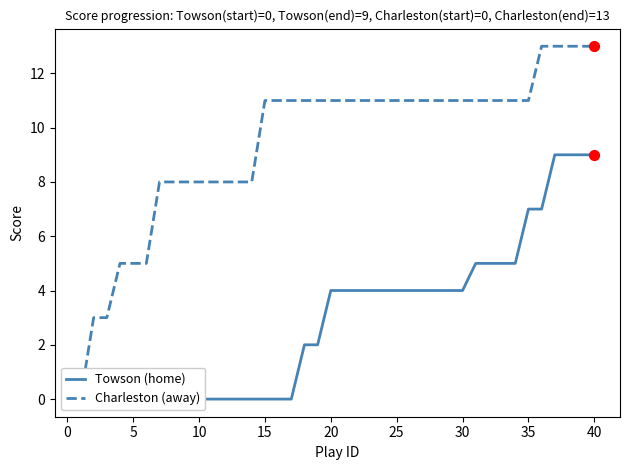

What are all the series names shown in the legend?

Towson (home), Charleston (away)